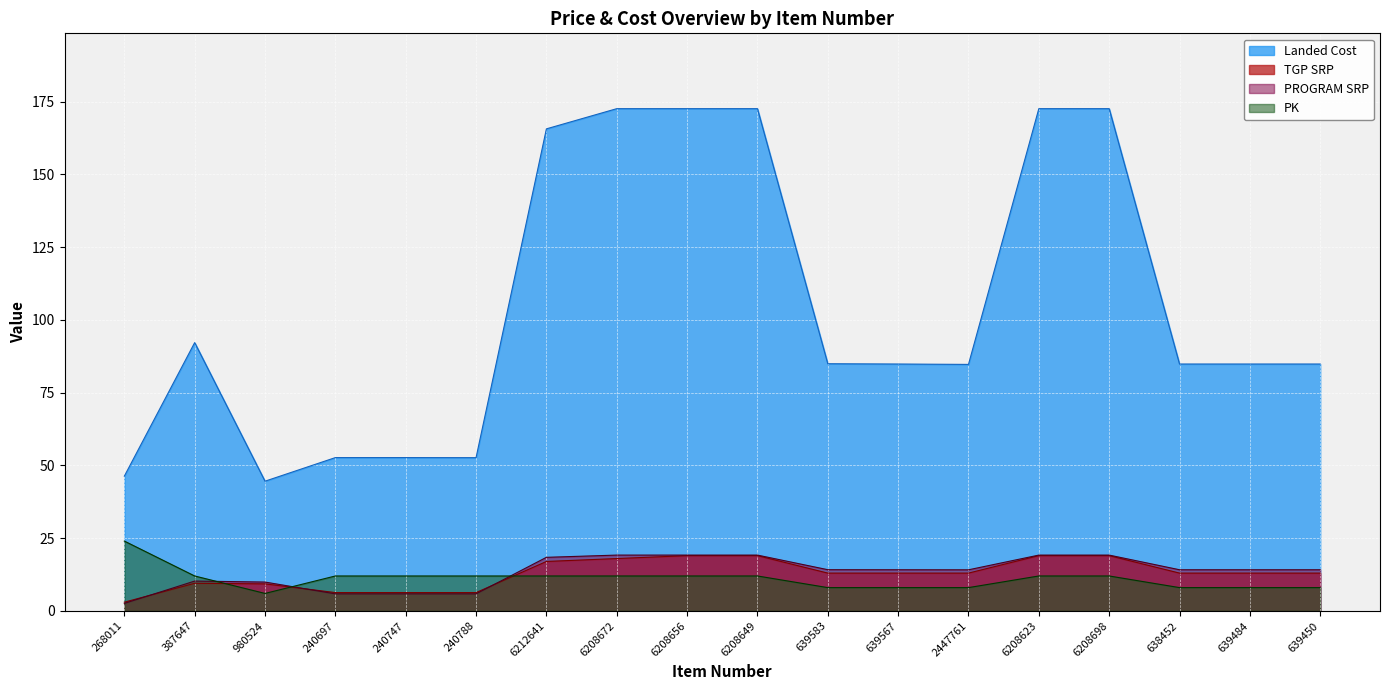

What is the smallest value displayed?

2.6